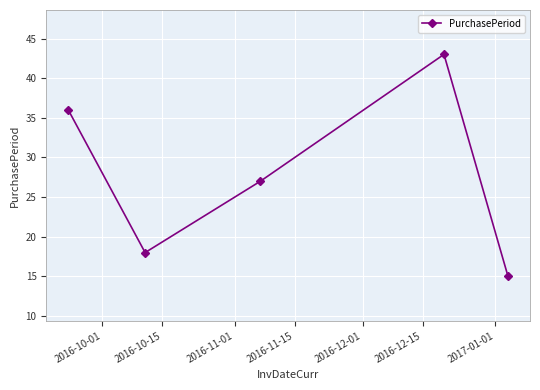

How many data points are less than 27?

2